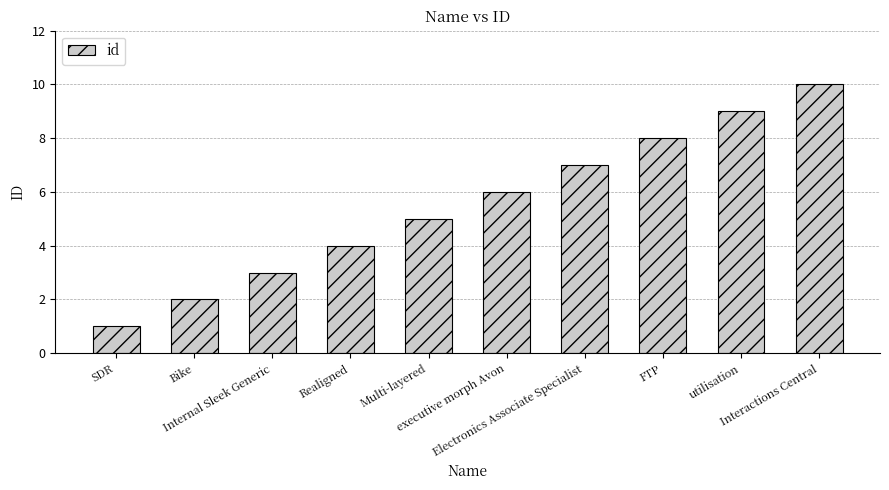

What is the approximate value at Bike?

2